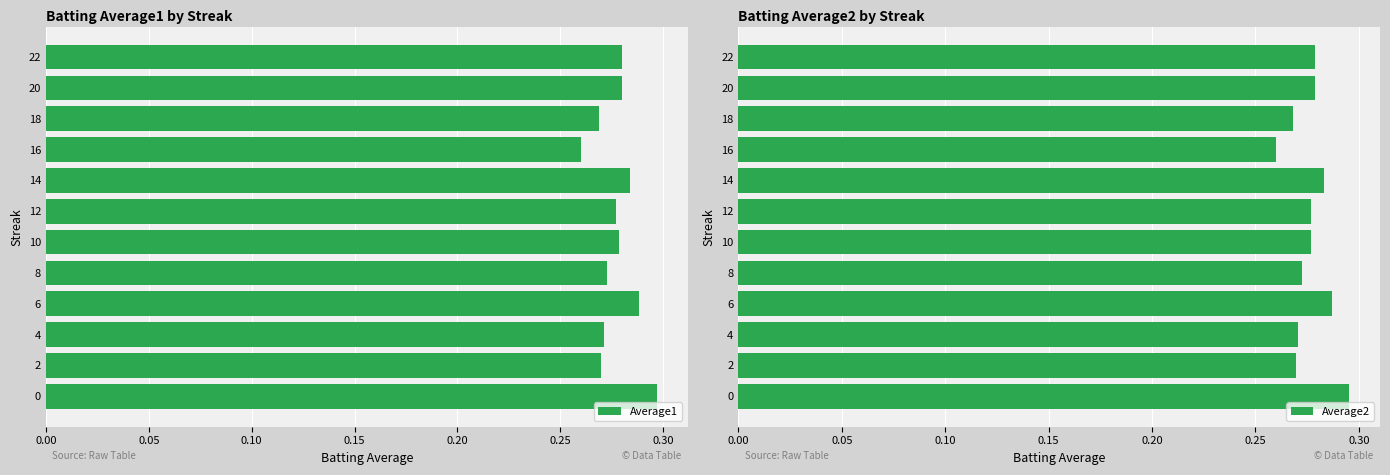

What is the value of the Average1 bar at the 12th from the left?

0.3